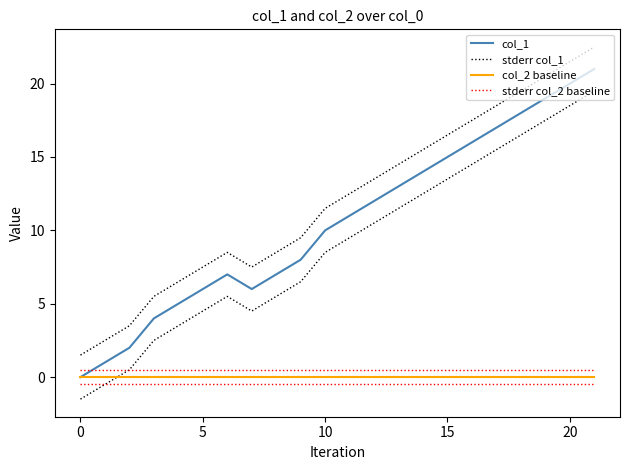

Which series has the widest spread of values?

col_1